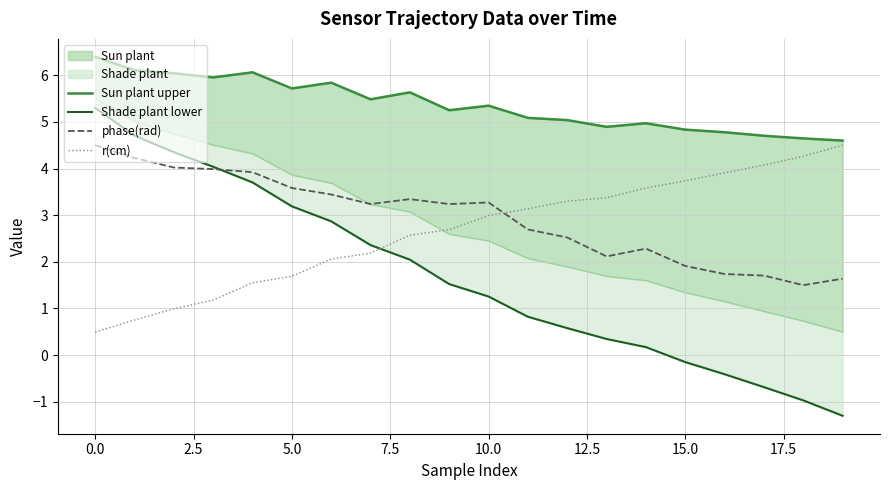

What is the maximum value for phase(rad)?

4.5